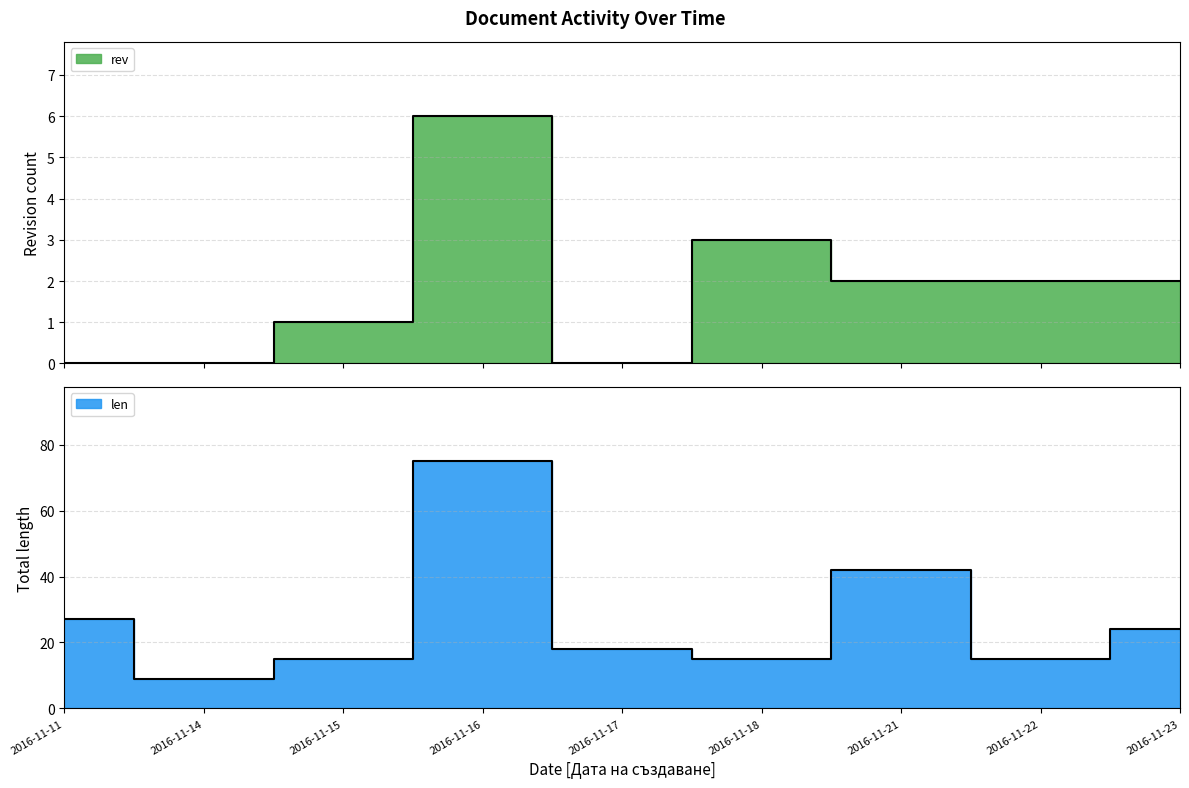

What is the value of the len point at the 8th from the left?

15